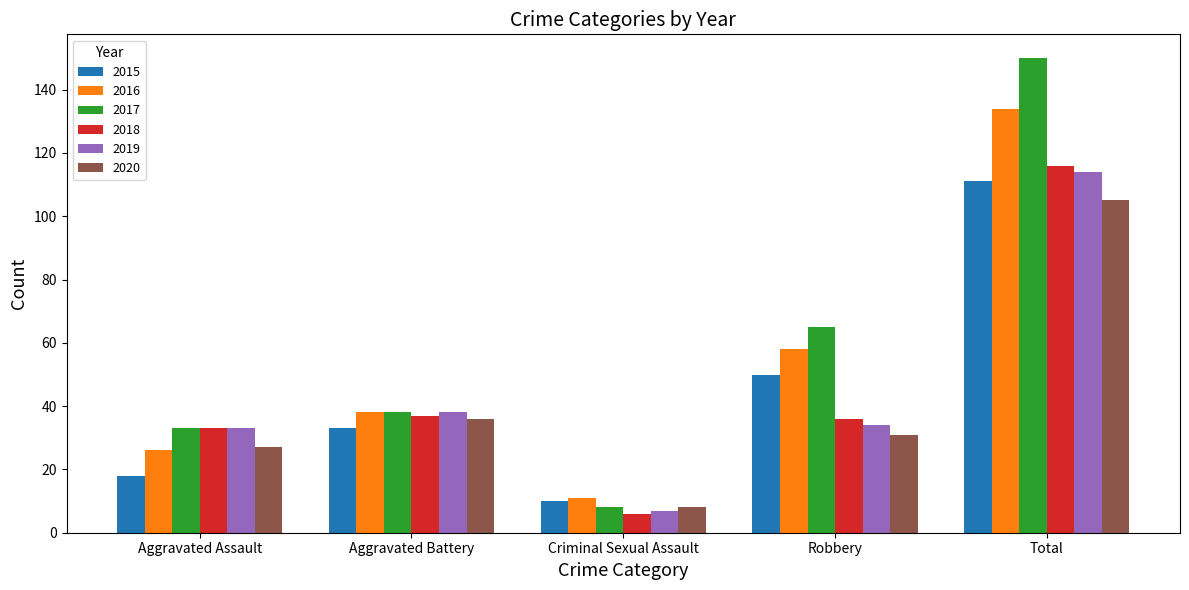

Are the bars horizontal?

No